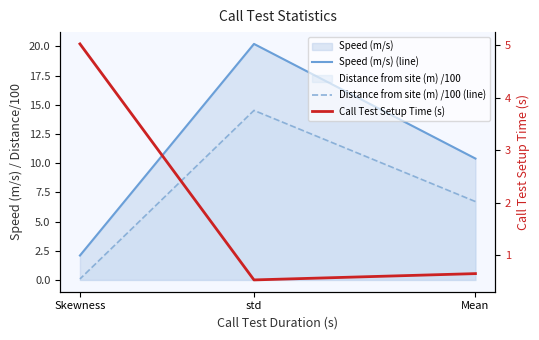

What is the highest value of the Call Test Setup Time (s) series?

5.0